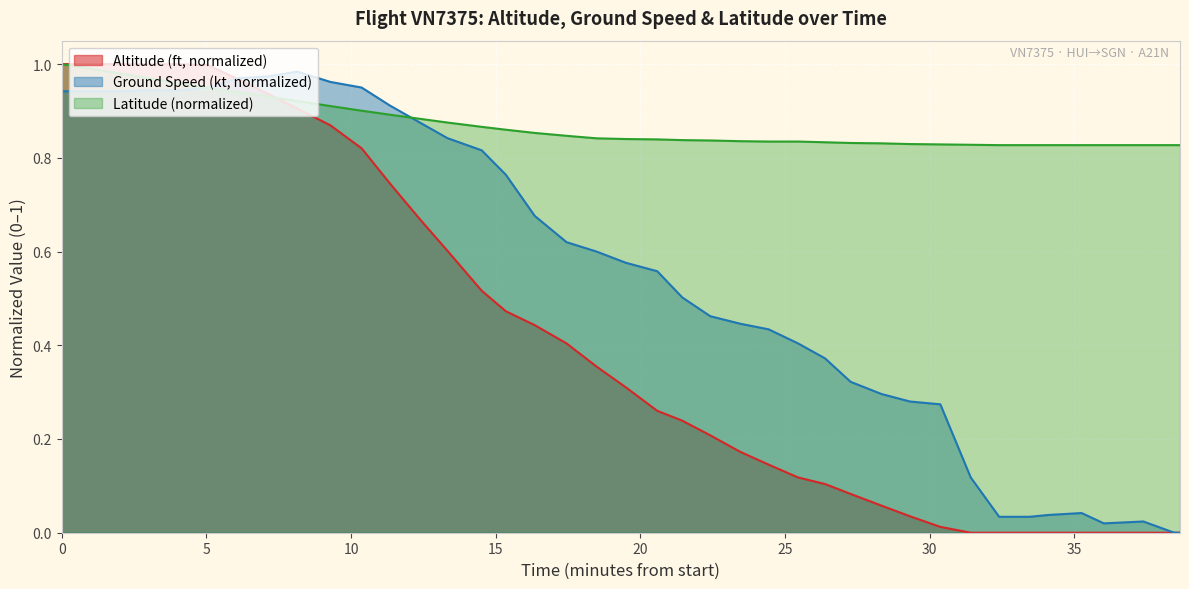

Rank the series by their average value, from highest to lowest.

Latitude (normalized), Ground Speed (kt, normalized), Altitude (ft, normalized)